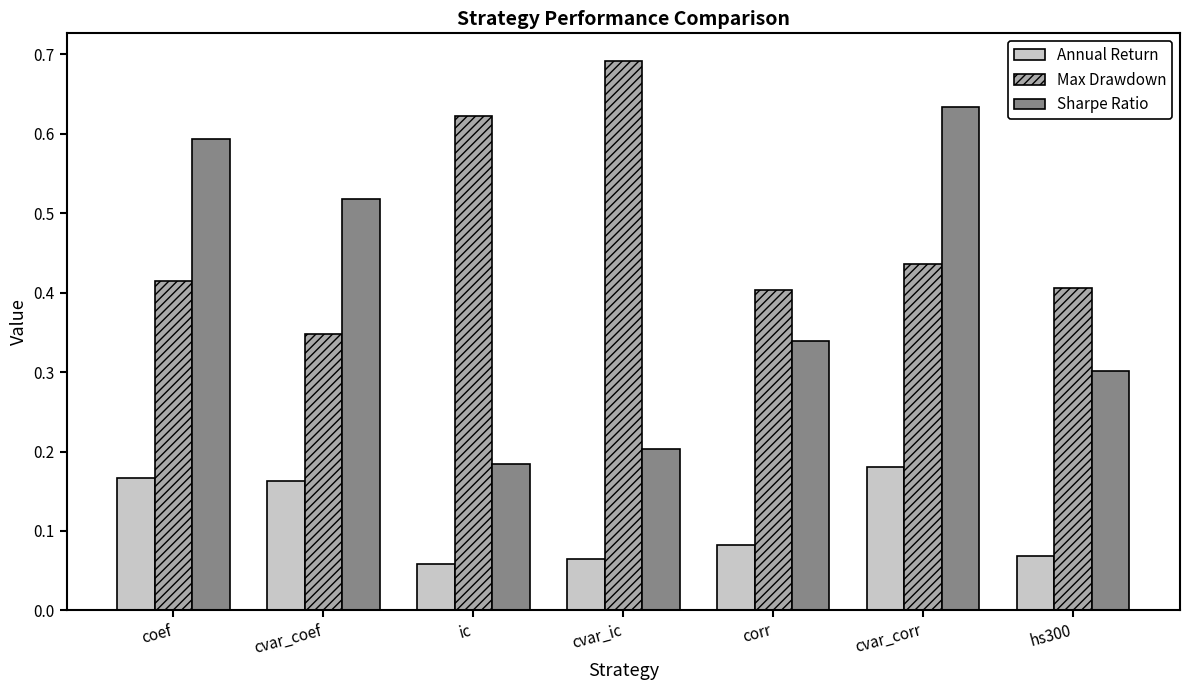

The Sharpe Ratio series shows 0.2 at ic. True or false?

True